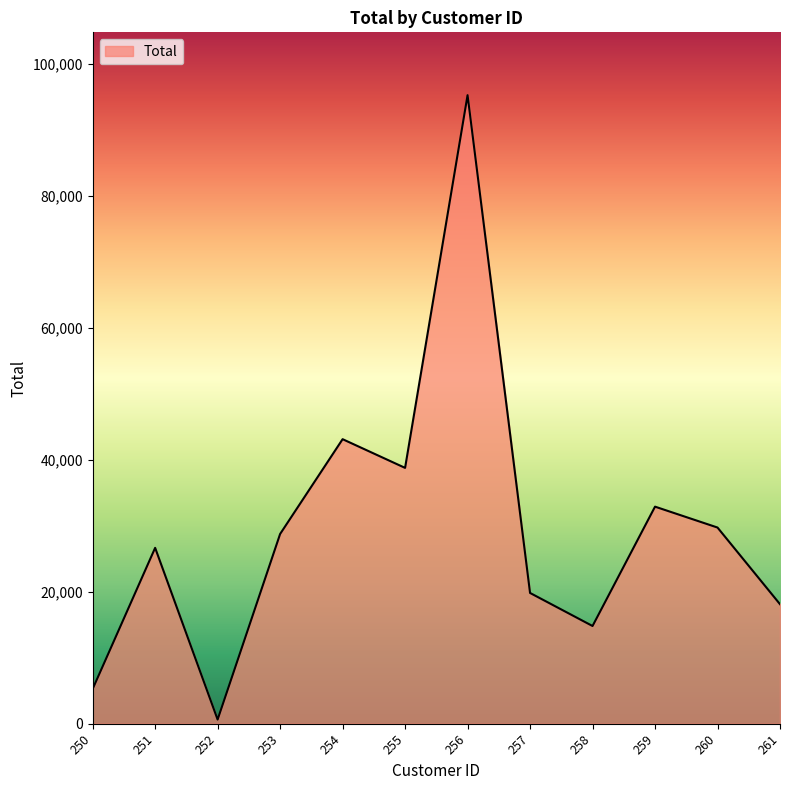

Where does the data first go above 28735?

253